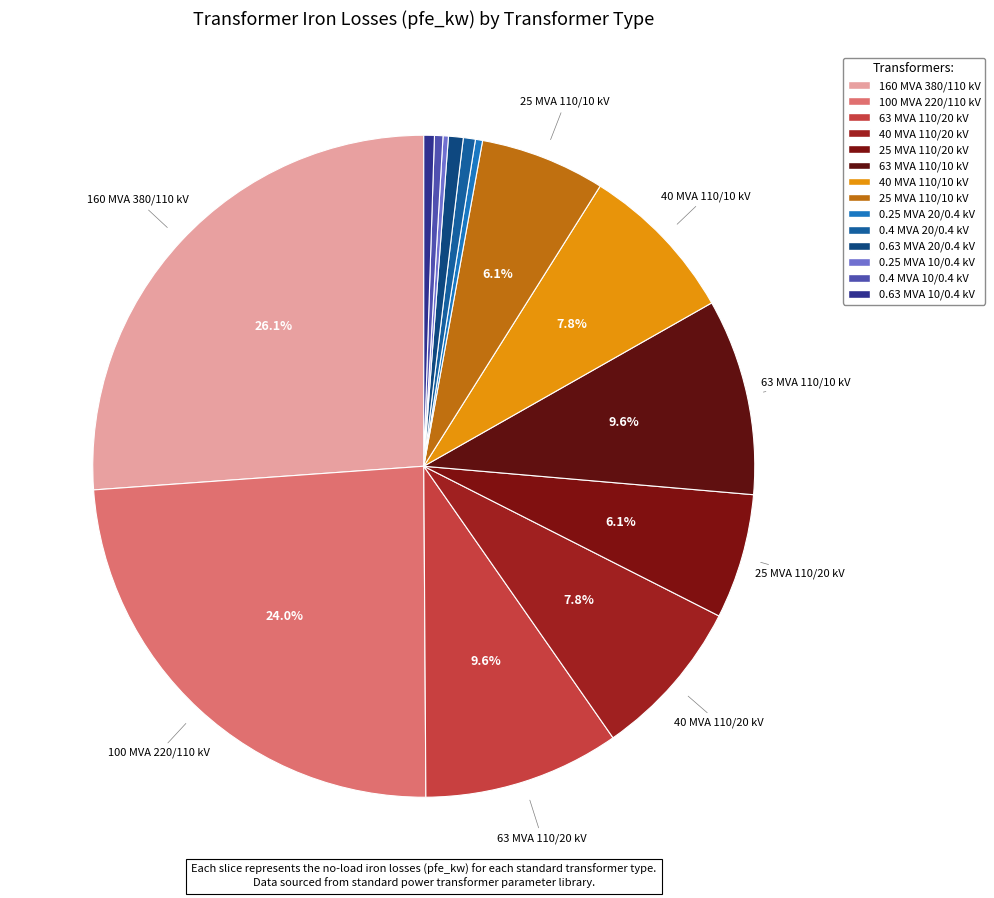

How many slices are in this pie chart?

14